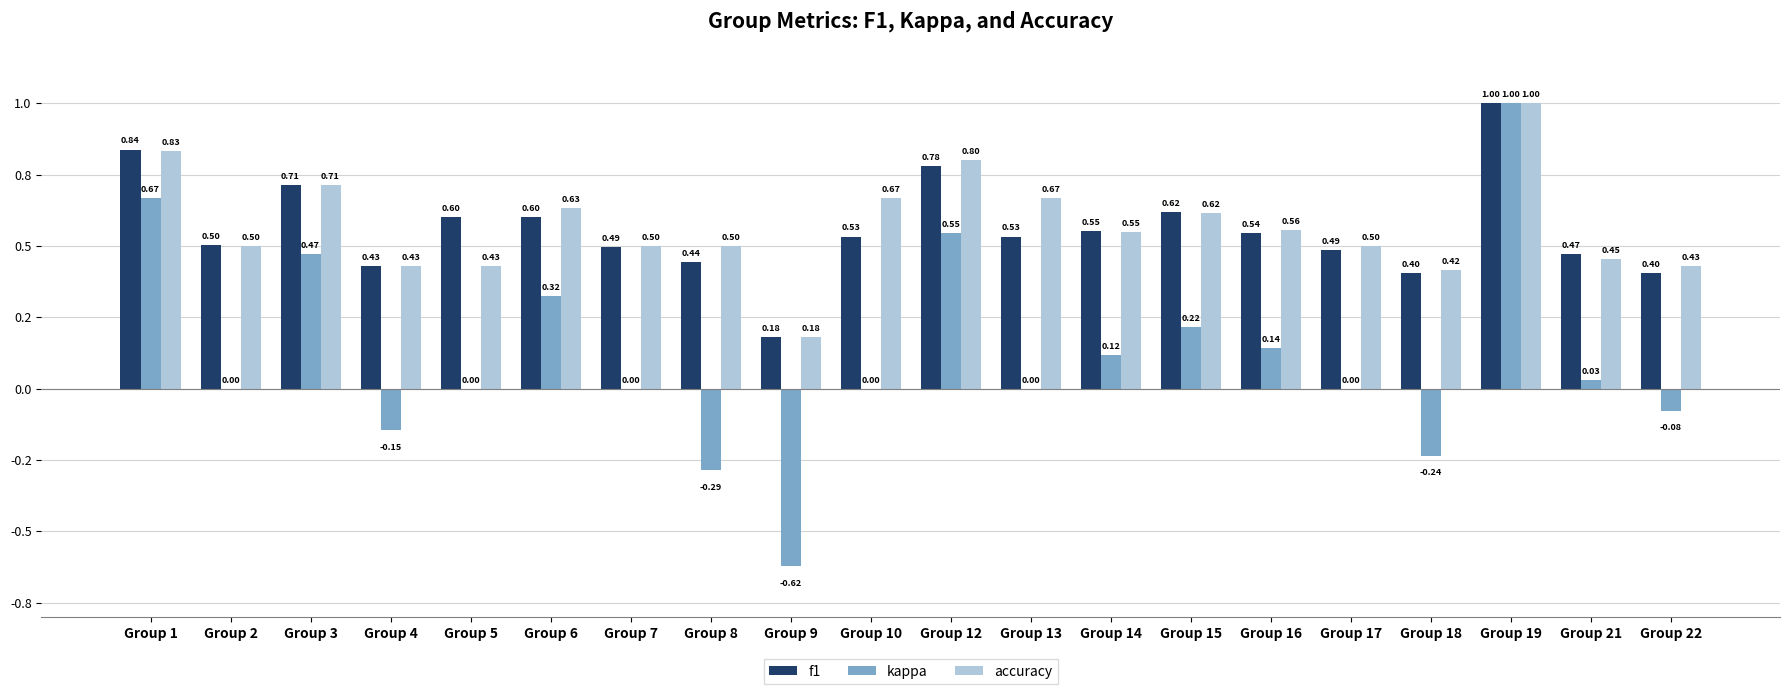

At which label does kappa first exceed 0?

Group 1